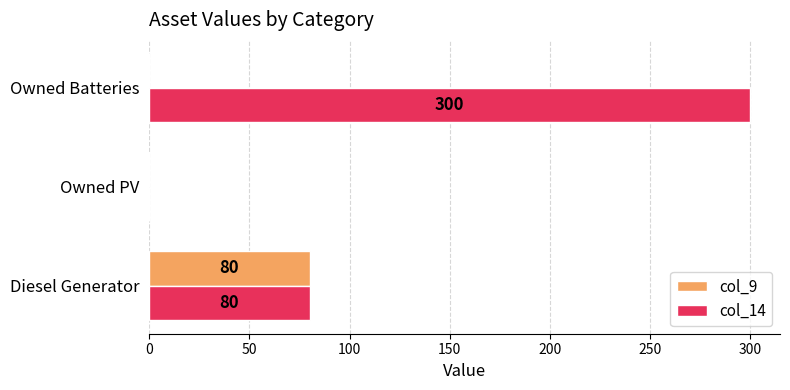

Which category has the highest value in the col_9 series?

Diesel Generator